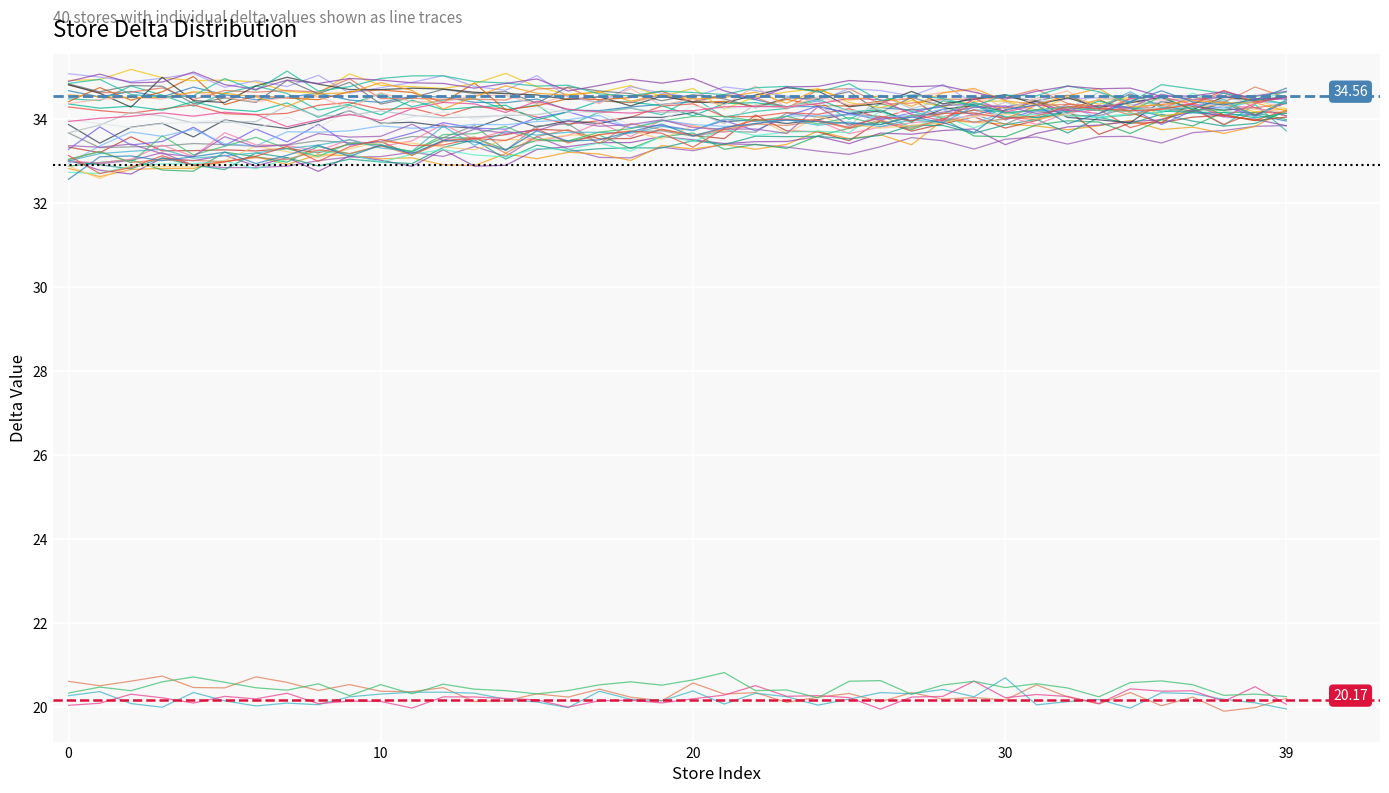

What is the sum of all values?

1316.6